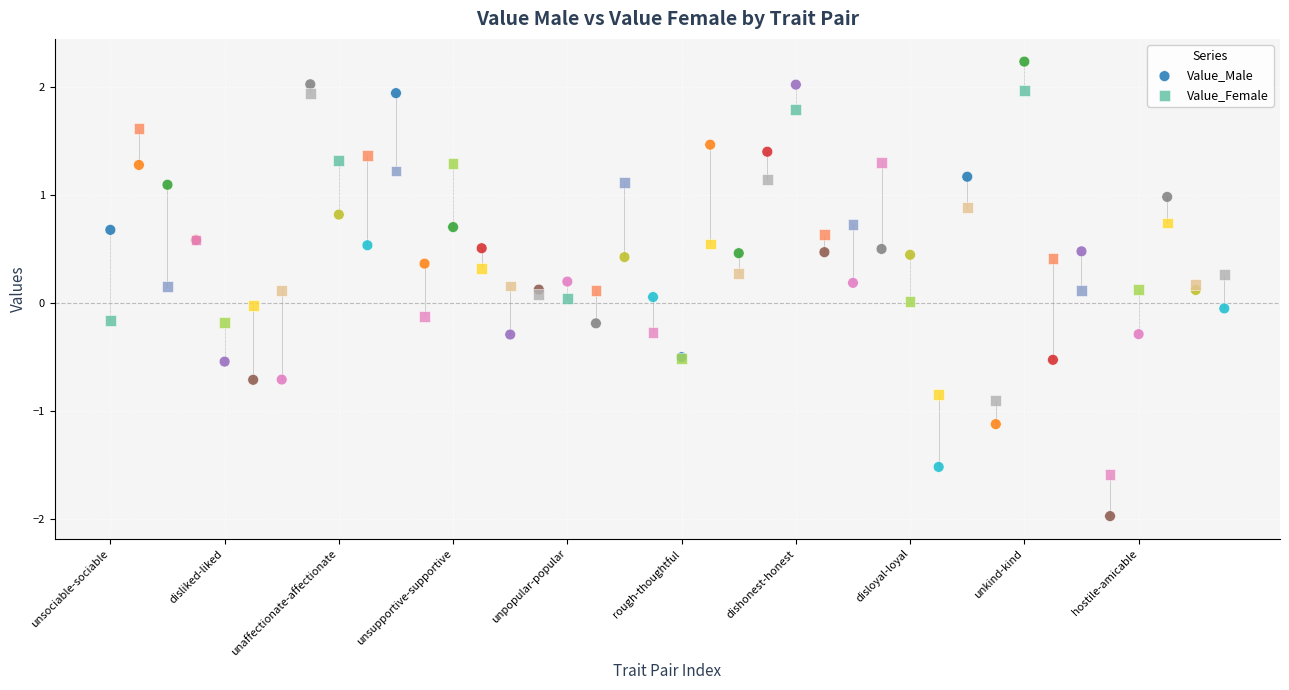

Which series has the largest Y range (max minus min)?

Value_Male